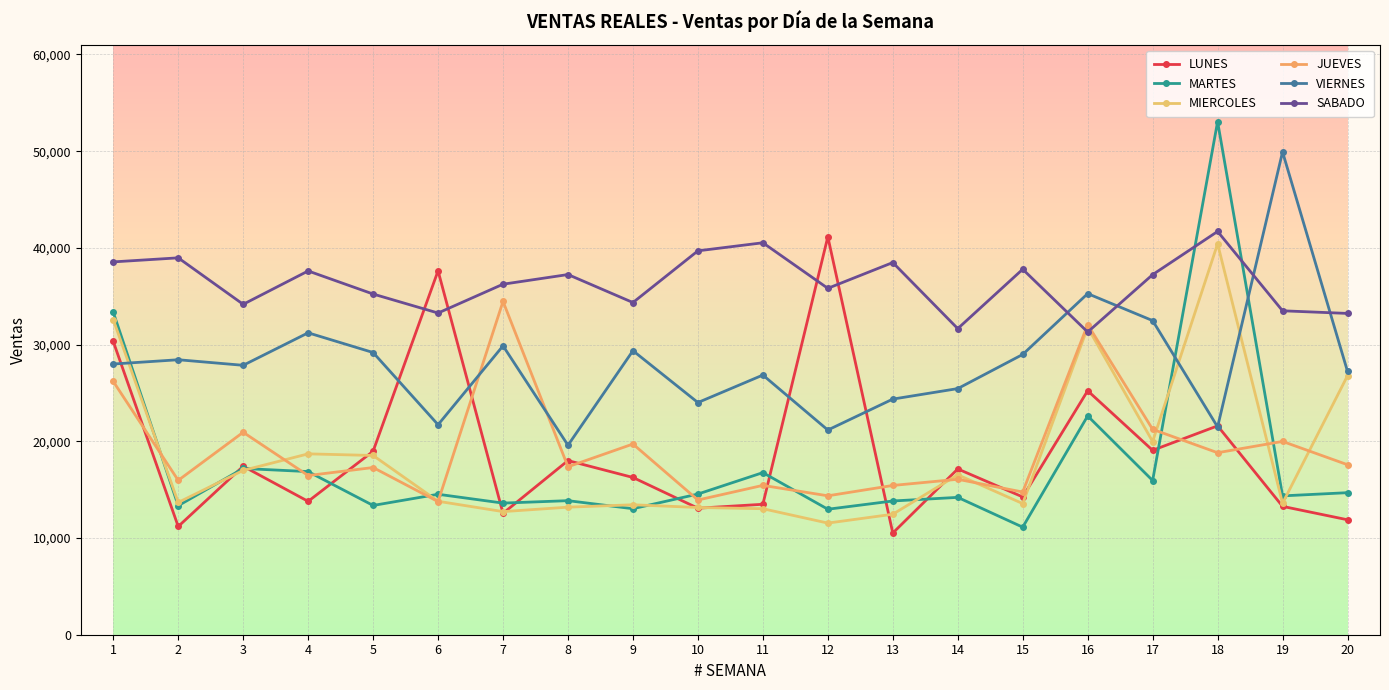

At which category is the sum across all series the highest?

18